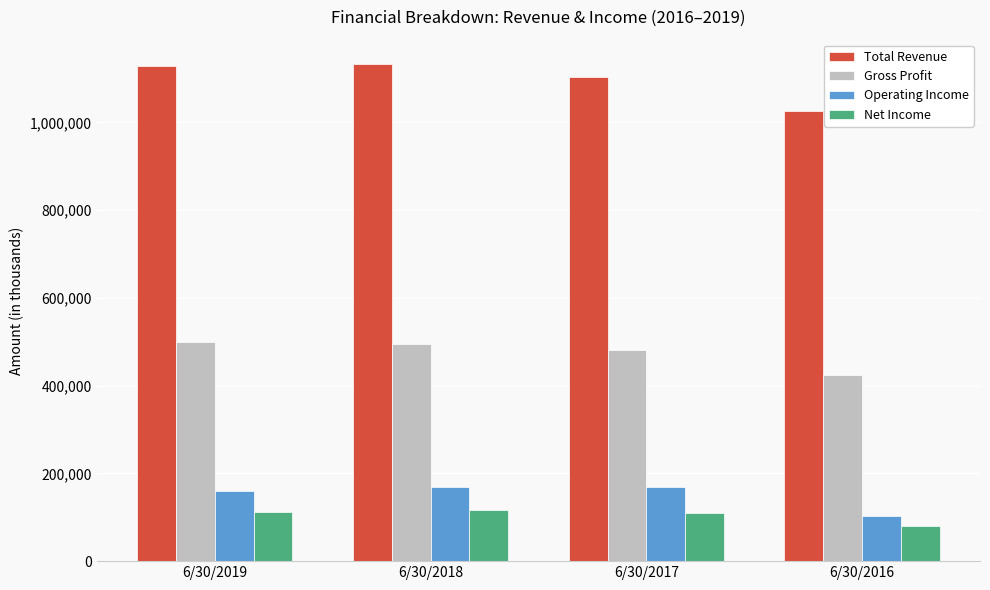

What is the average value of the Gross Profit series?

474986